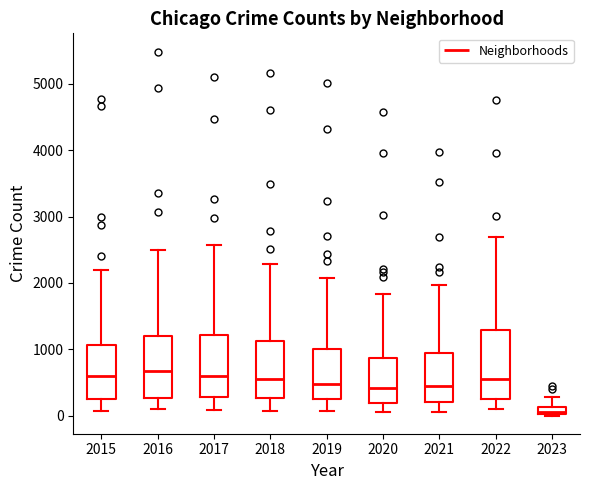

Which box has the lowest median line?

2023